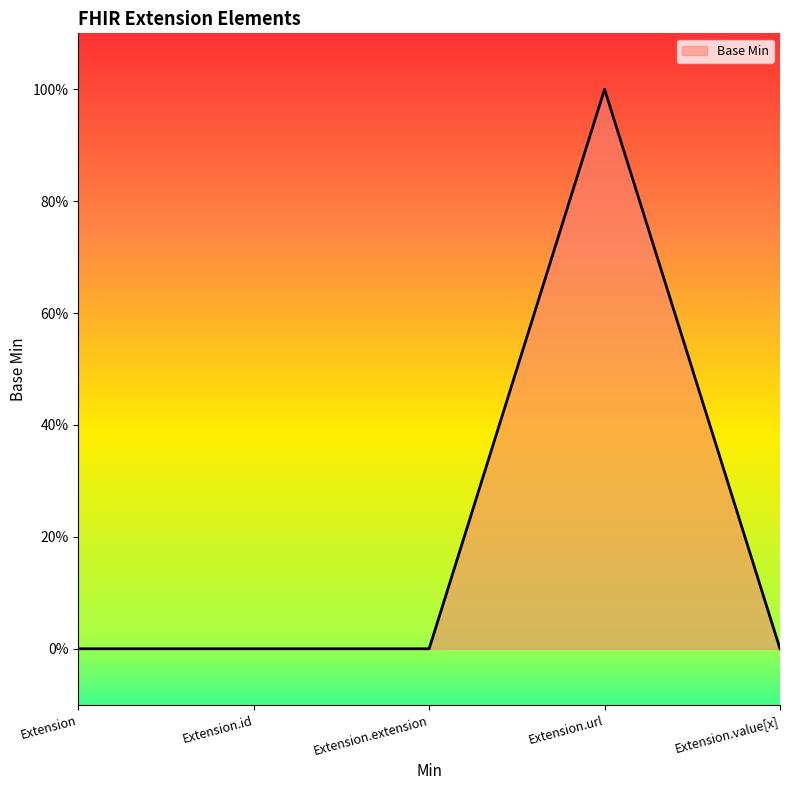

Does the chart display data point markers on the line(s)?

No